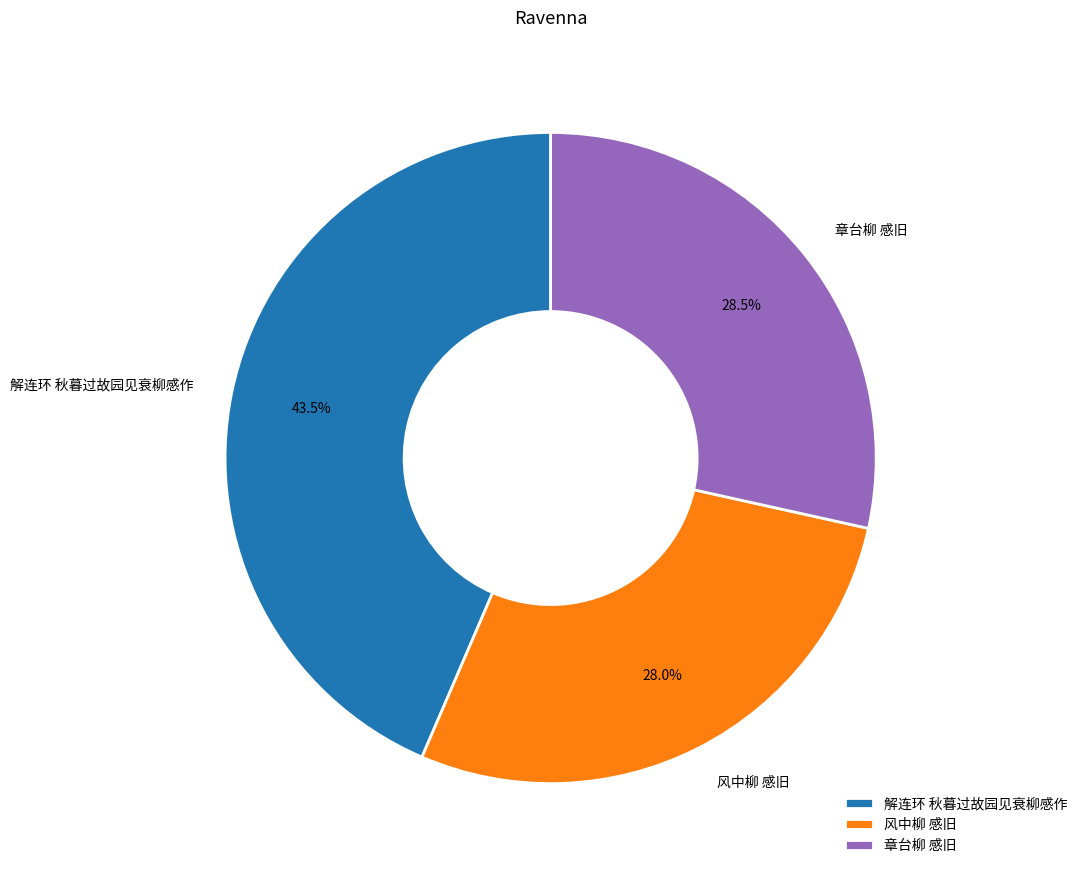

Count the number of slices in the pie.

3